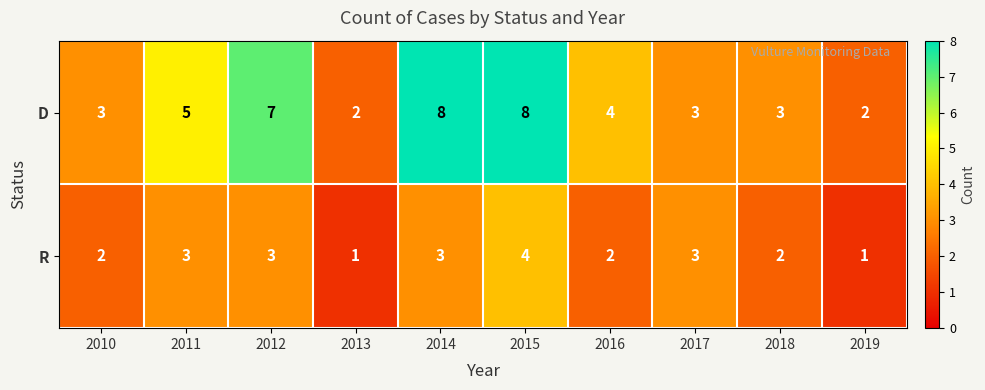

Is it true that D equals 3 at 2017?

True